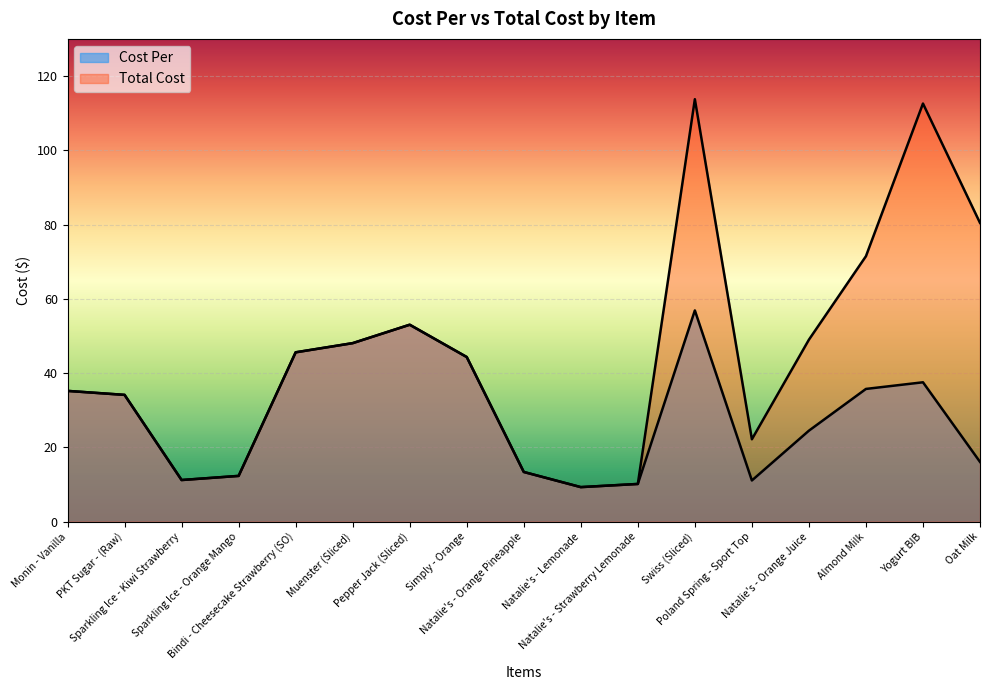

The value of Cost Per at Natalie's - Orange Juice is 24.5. True or false?

True